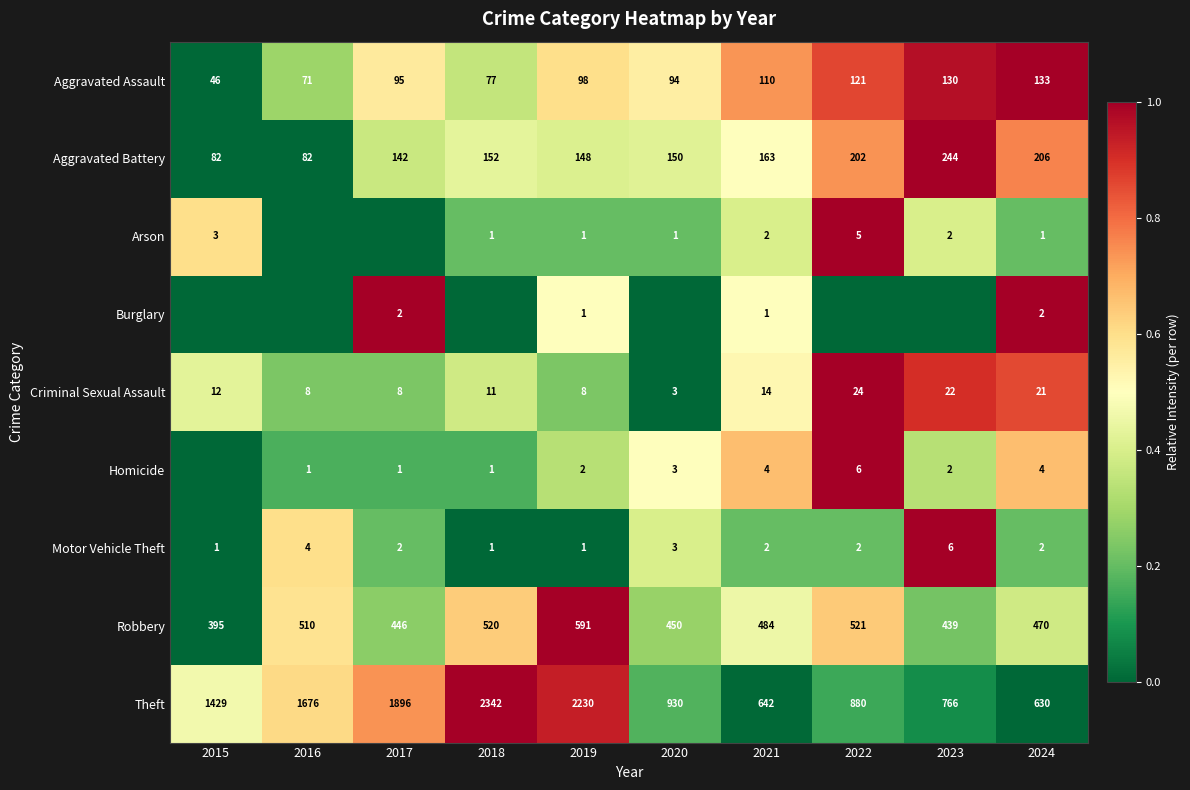

Rank the categories by Theft value from highest to lowest.

2018, 2019, 2017, 2016, 2015, 2020, 2022, 2023, 2021, 2024